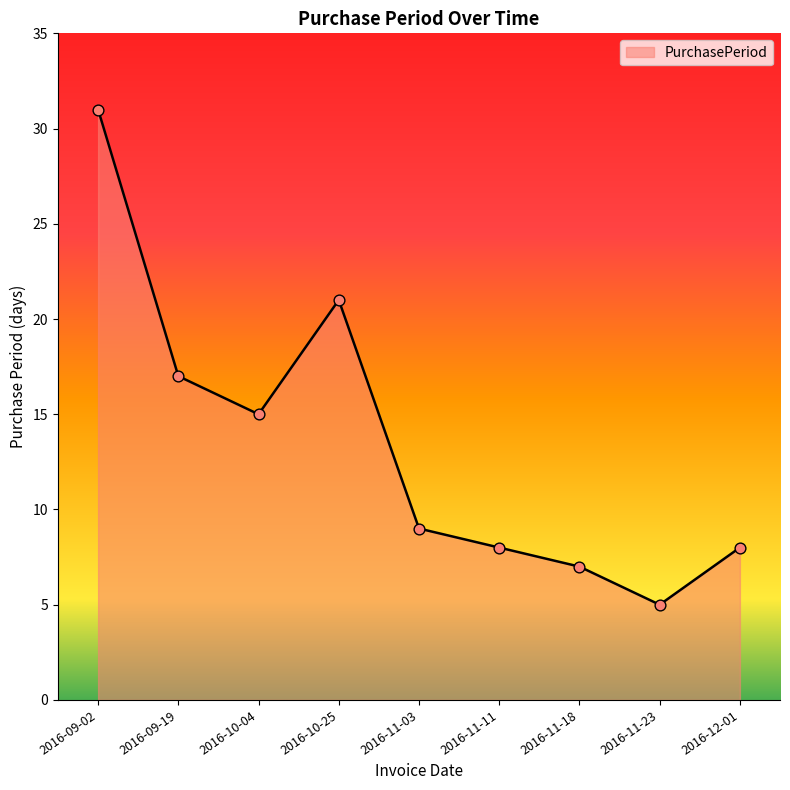

What is the change in value from 2016-10-25 to 2016-11-23?

-16